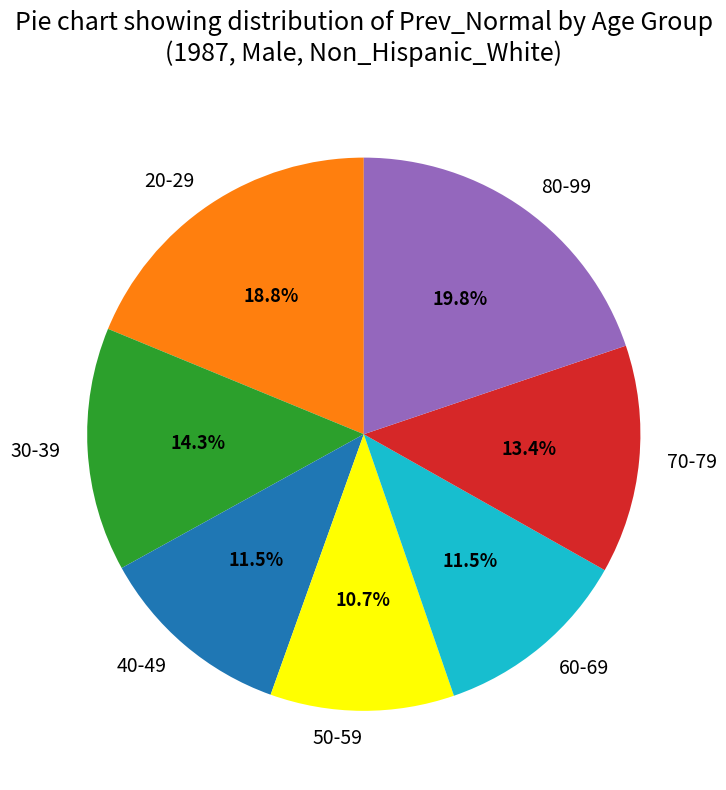

What portion of the pie excludes 70-79?

86.6%